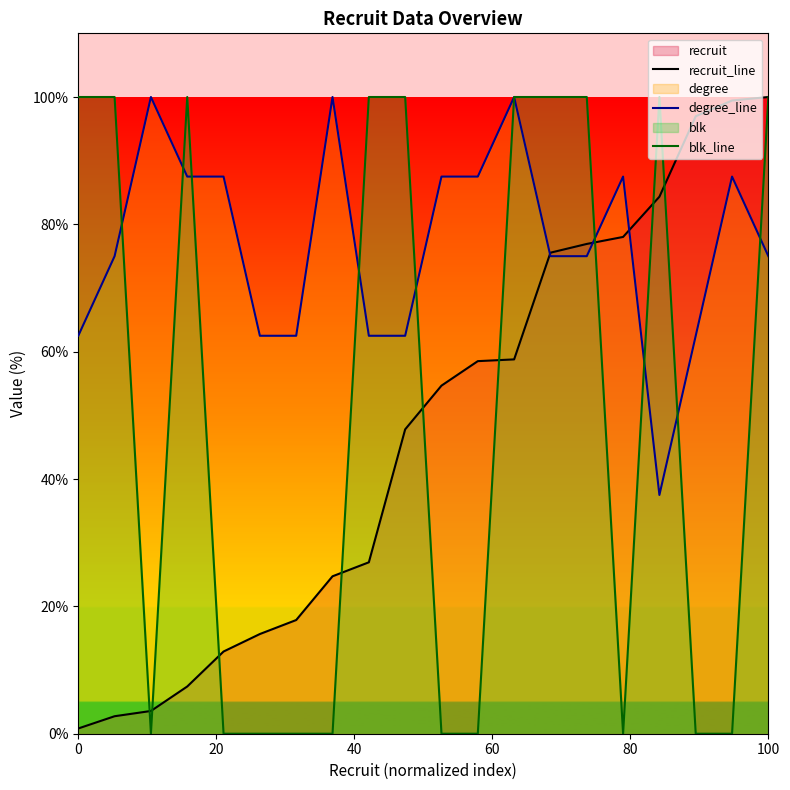

Is it true that degree_line equals 151.5 at 10?

False